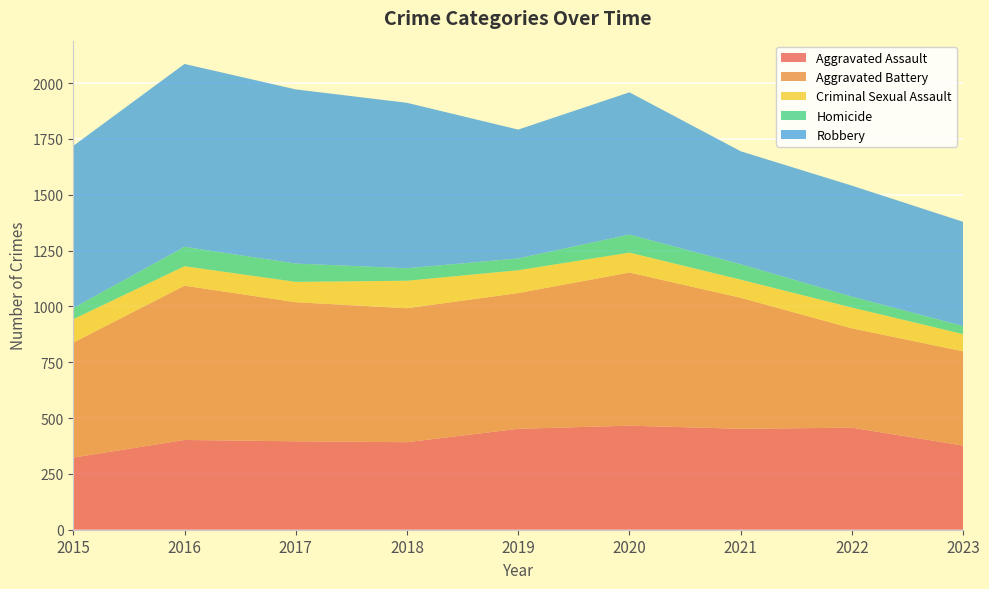

Reading left to right, list all the values displayed in this chart.

Aggravated Assault: 323	402	396	392	452	466	452	457	377
Aggravated Battery: 515	691	623	600	608	686	587	445	422
Criminal Sexual Assault: 105	87	91	123	102	89	81	93	77
Homicide: 50	87	82	56	53	81	69	49	36
Robbery: 726	819	780	741	577	637	506	497	467